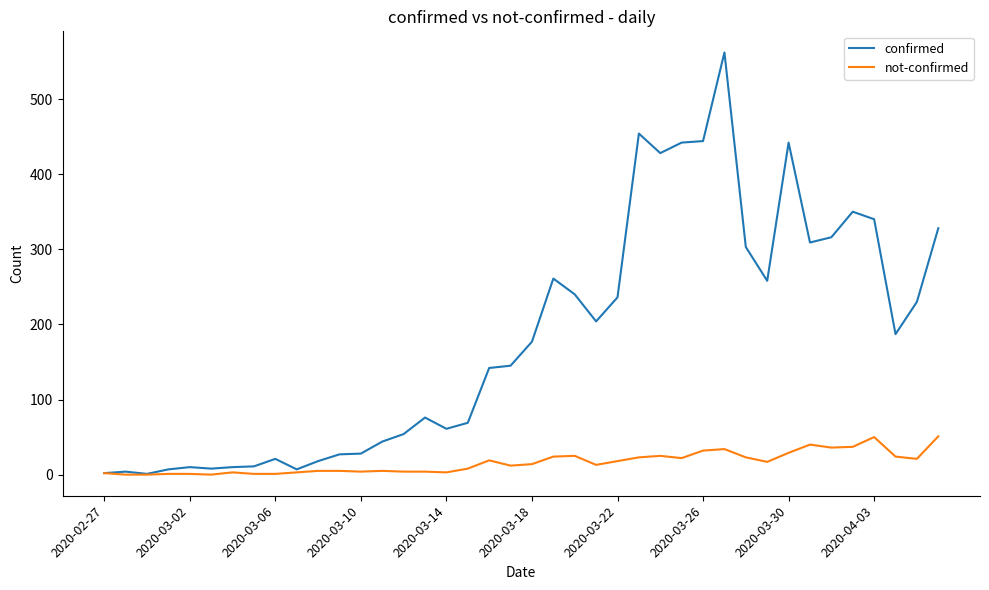

Rank the series by their maximum value, from lowest to highest.

not-confirmed, confirmed